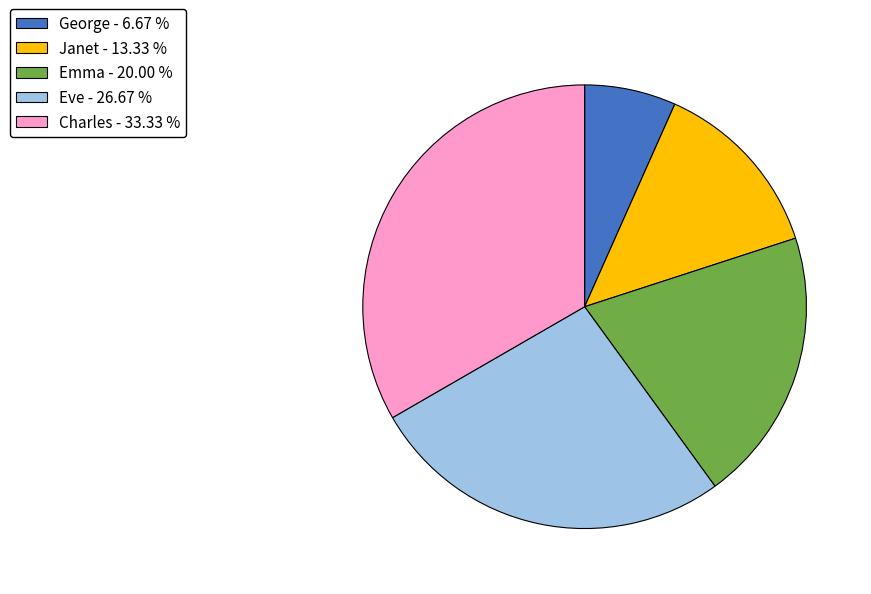

Is Emma - 20.00 % the majority of the pie?

No